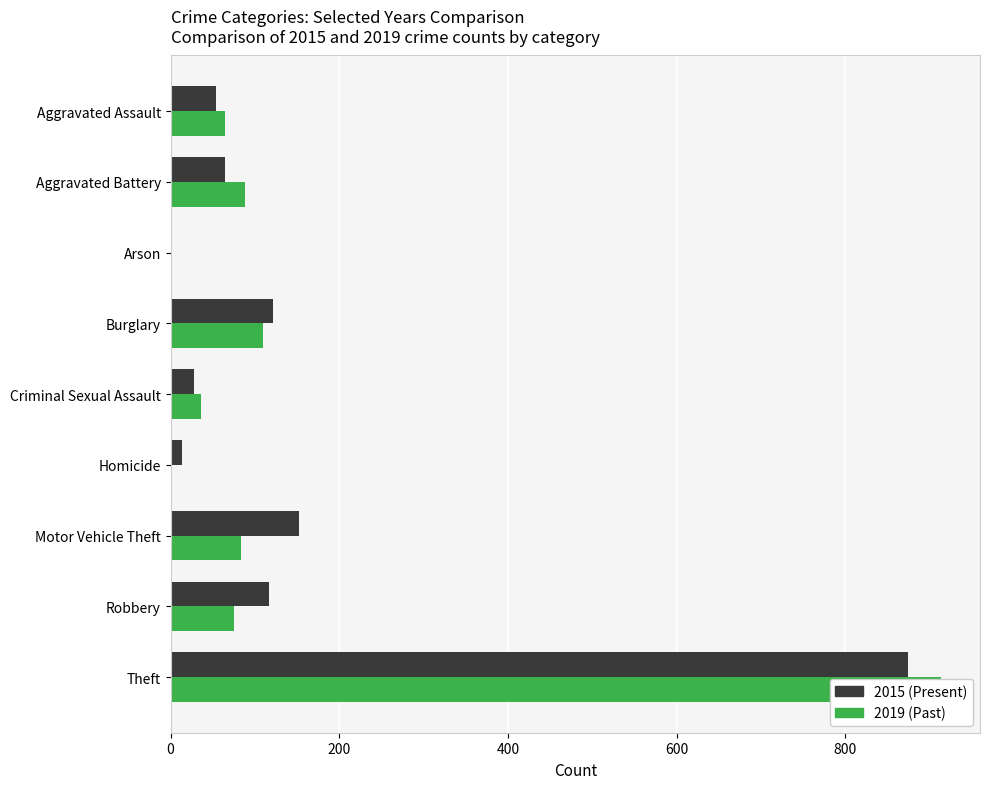

Is it true that 2019 equals 65 at Aggravated Assault?

True